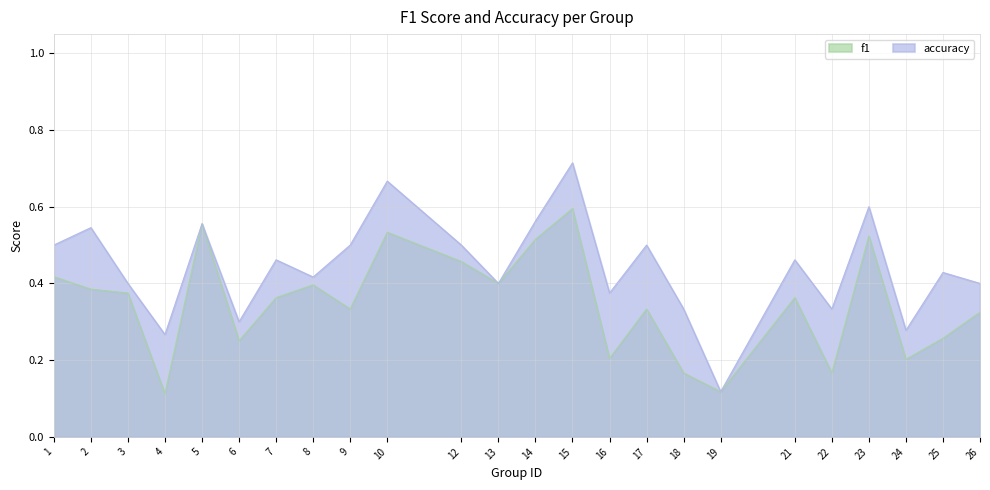

At which category does f1 reach its first local peak?

5